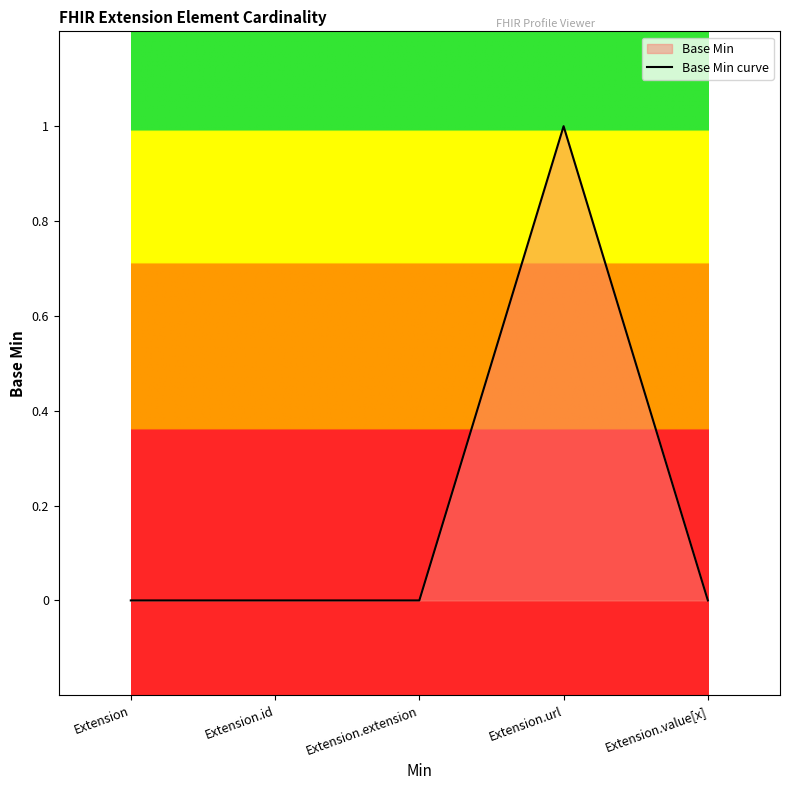

List the labels in order of value, smallest first.

Extension, Extension.id, Extension.extension, Extension.value[x], Extension.url